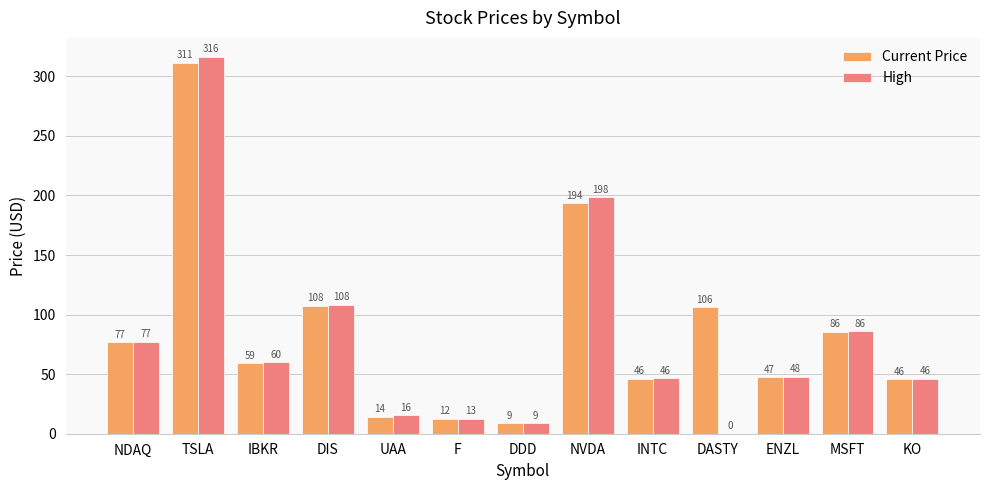

How many values in High are above zero?

12